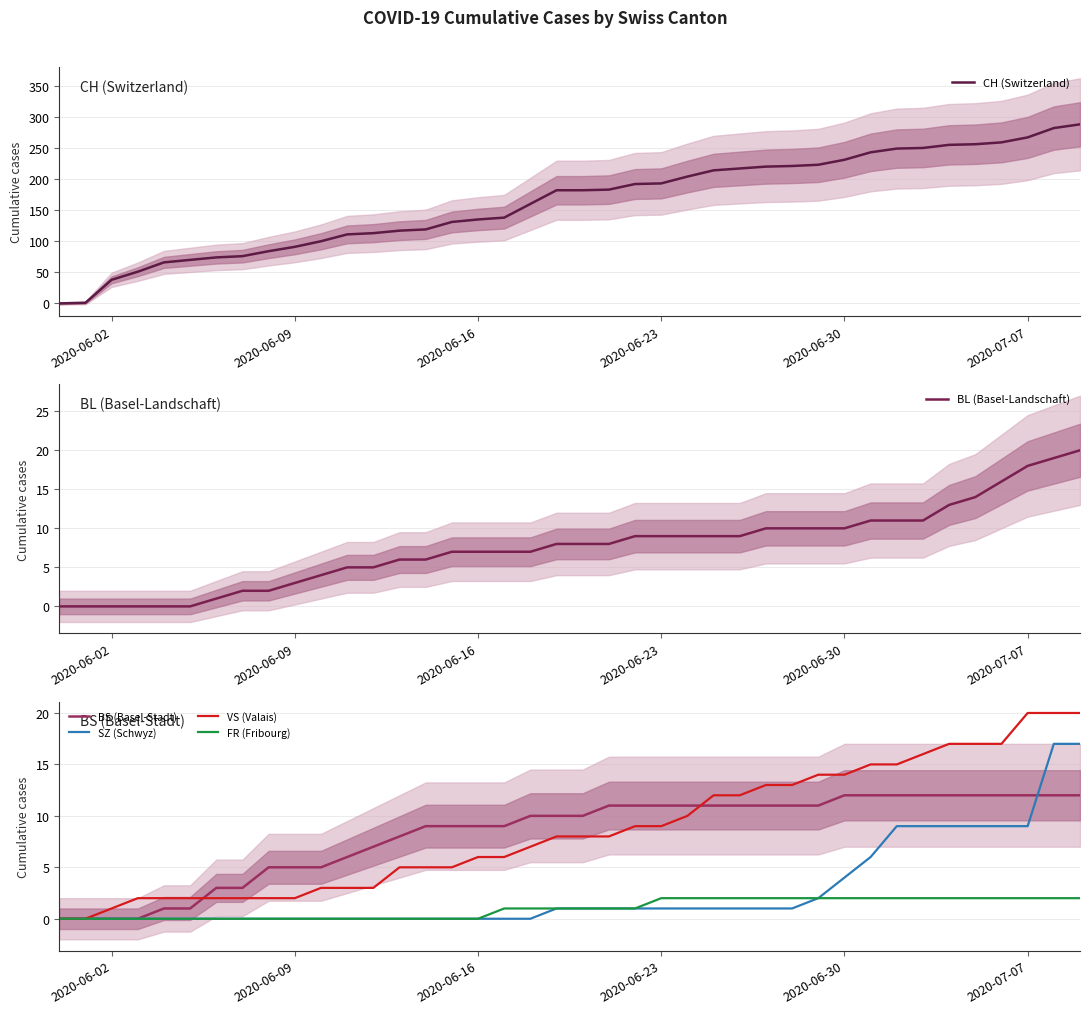

Is it true that VS (Valais) equals 10 at 2020-06-16?

False